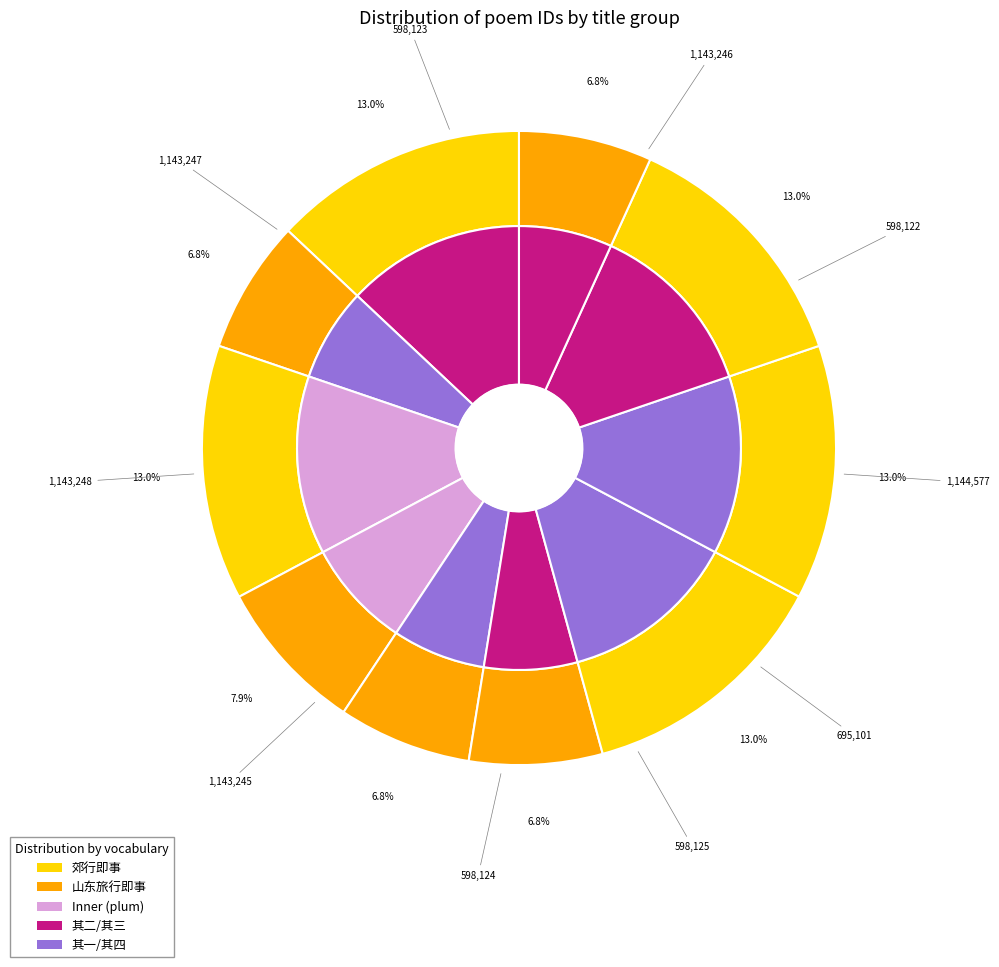

What percentage do 郊行即事四首 其三 and 郊行即事四首 其二 together represent?

26.0%